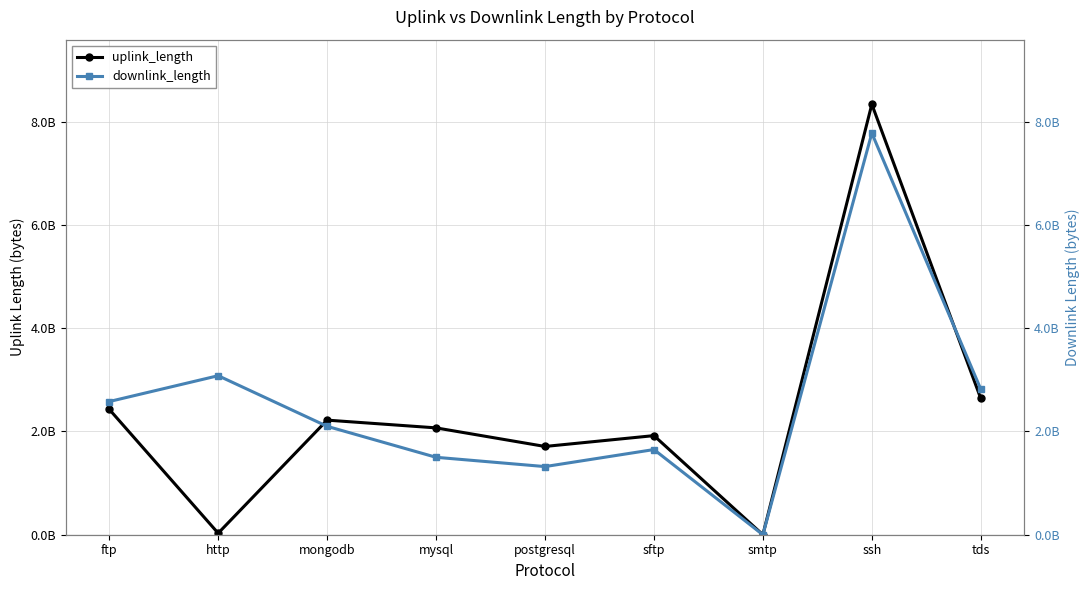

True or false: downlink_length and uplink_length cross at least once.

True